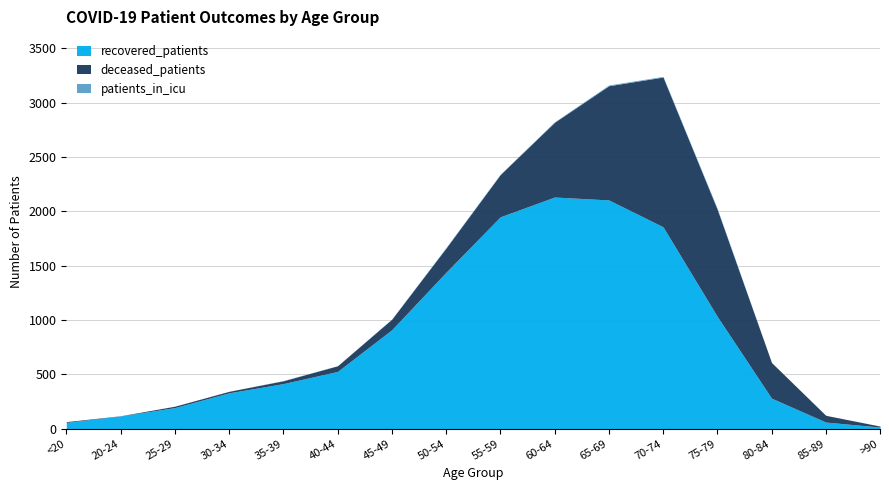

Read the recovered_patients value at 75-79.

1033